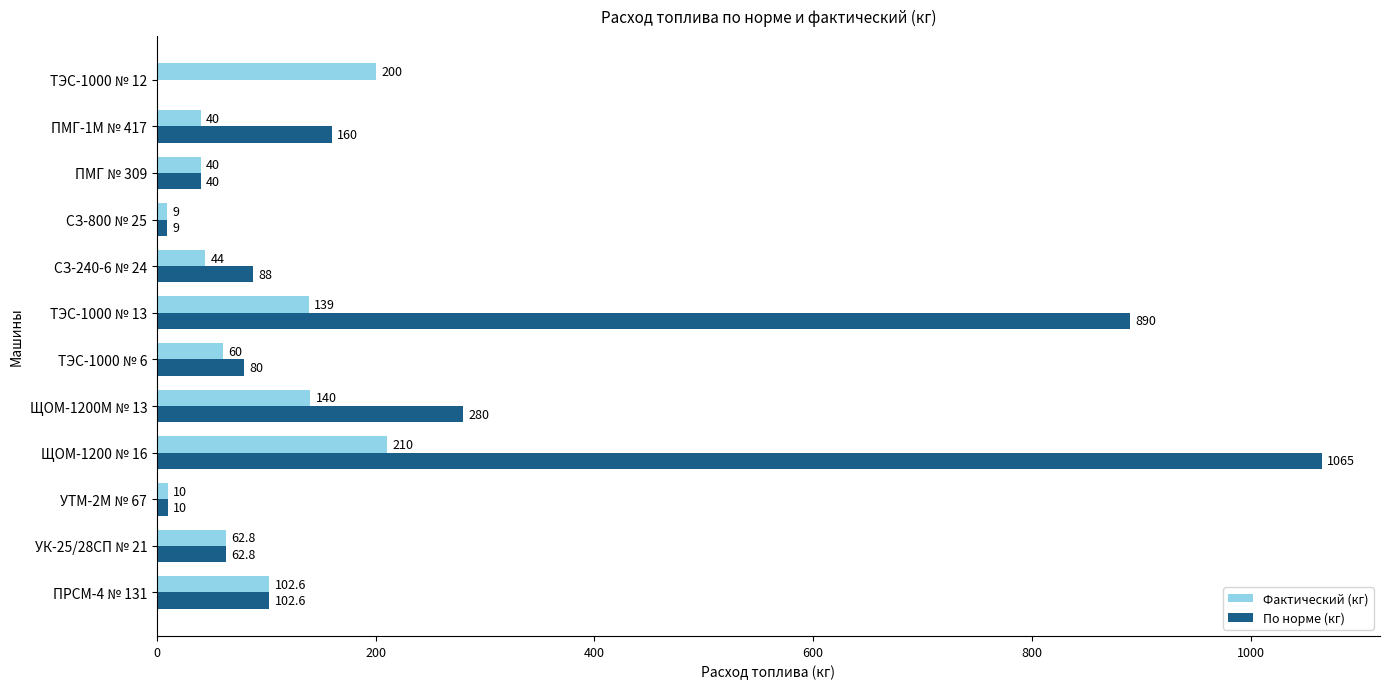

Is the value of По норме (кг) at ЩОМ-1200 № 16 greater than the value of Фактический (кг) at СЗ-240-6 № 24?

Yes